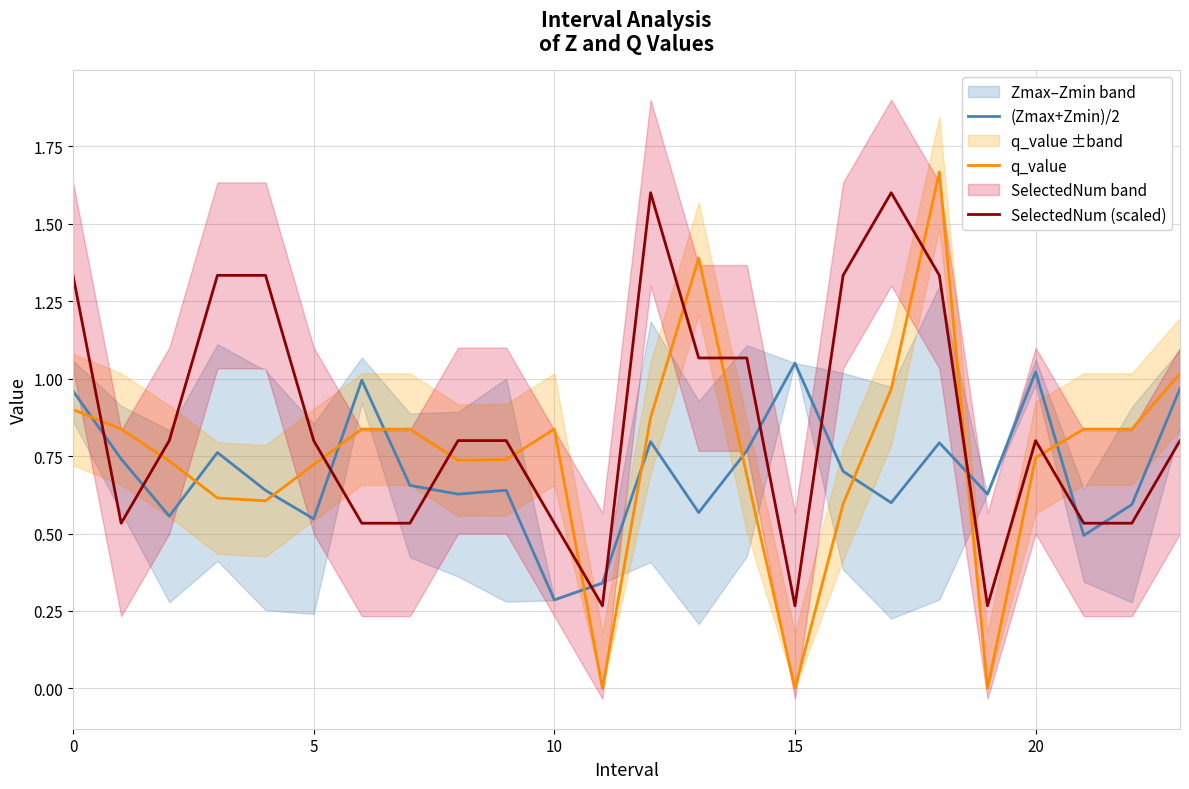

List the series in order of their overall mean, lowest first.

(Zmax+Zmin)/2, q_value, SelectedNum (scaled)